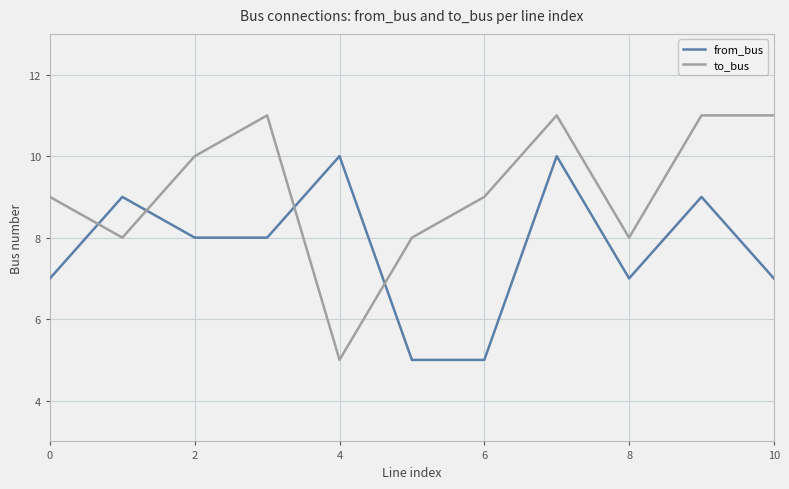

Rank the series by their average value, from highest to lowest.

to_bus, from_bus